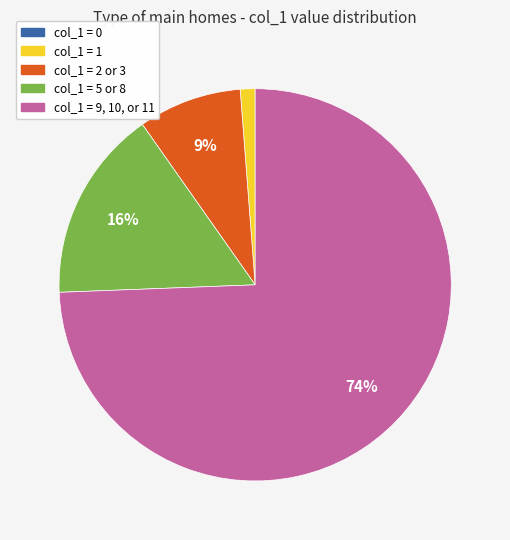

Does any single category account for the majority?

Yes